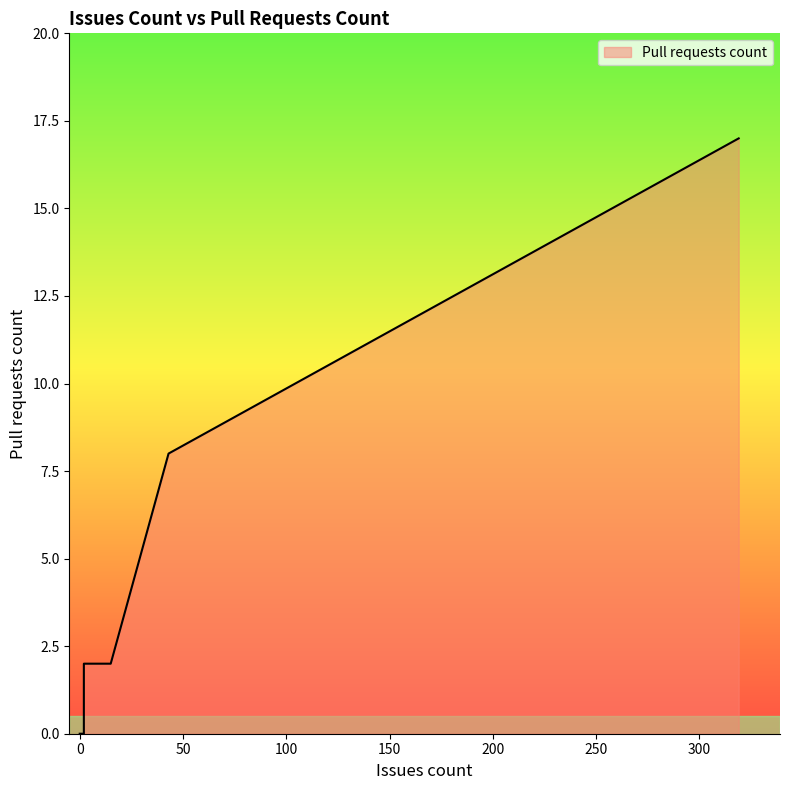

How many lines are shown in the chart?

1